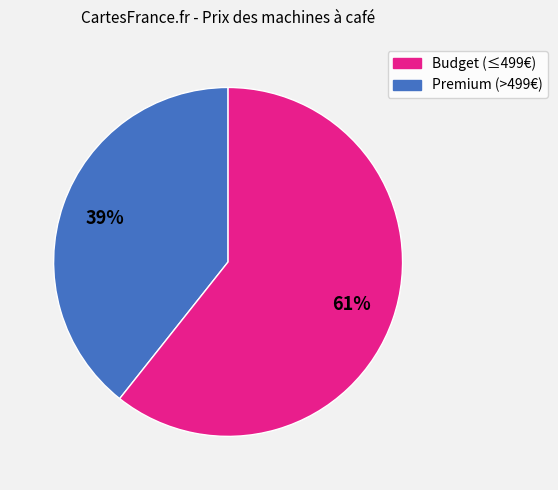

To the nearest percent, what portion does Budget (≤499€) represent?

39%